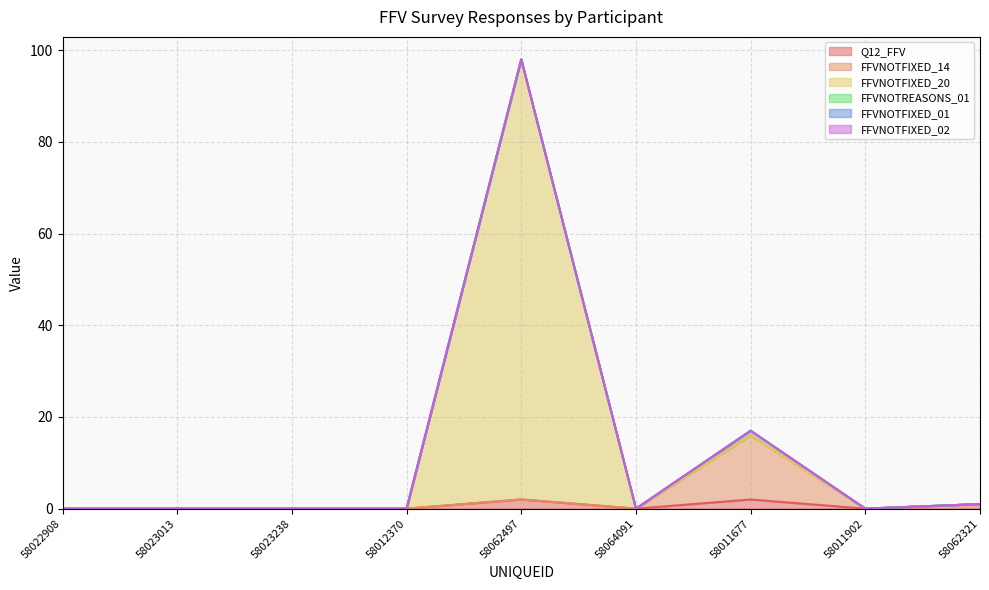

How many interior local valleys does the FFVNOTFIXED_14 series have?

2